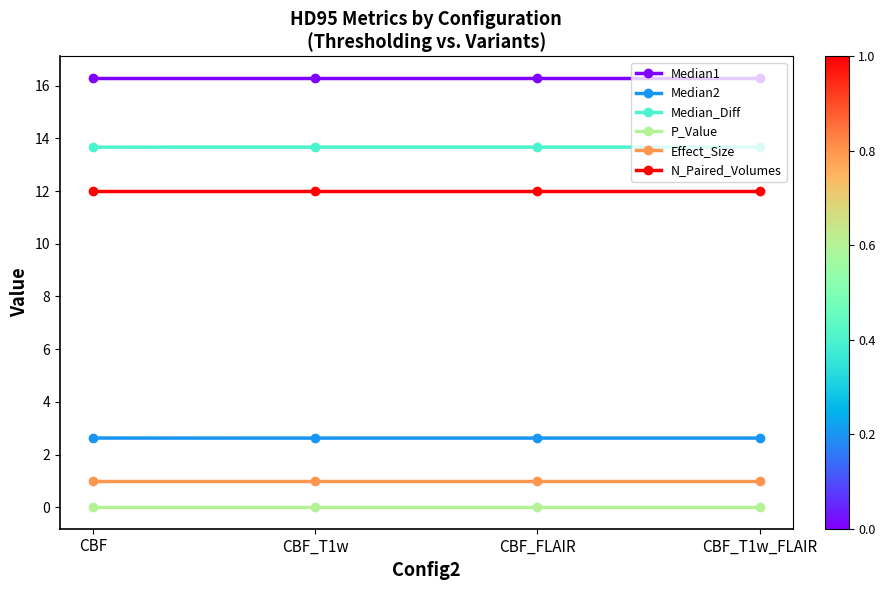

Rank the series by their maximum value, from lowest to highest.

P_Value, Effect_Size, Median2, N_Paired_Volumes, Median_Diff, Median1